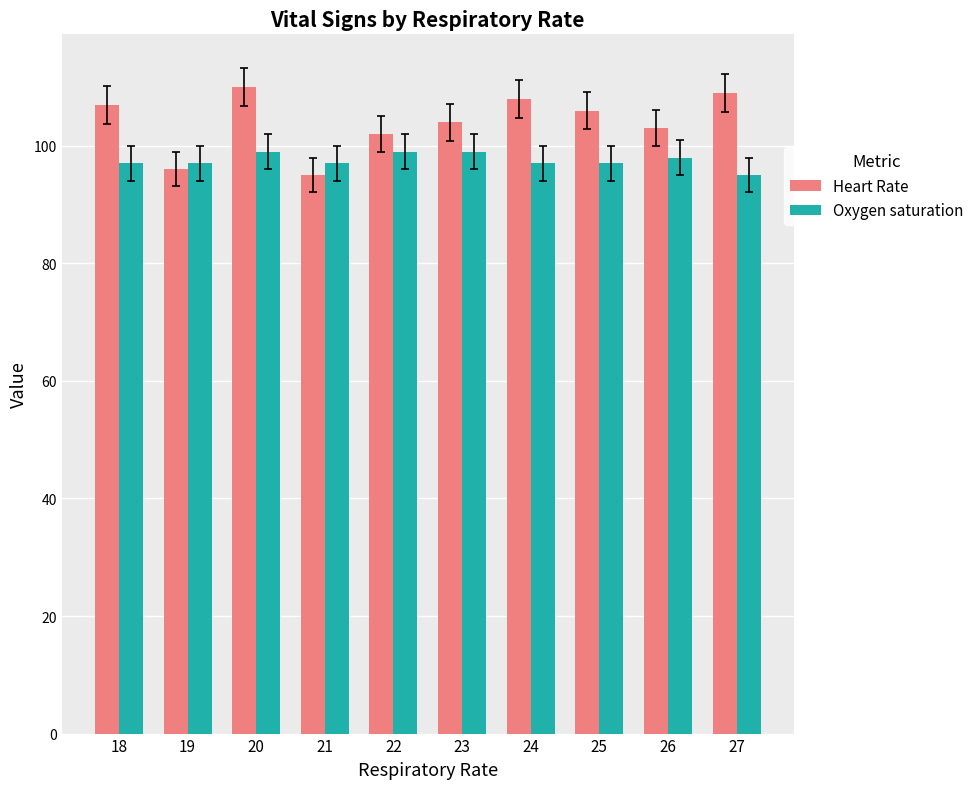

At which label does Heart Rate first exceed 106?

18